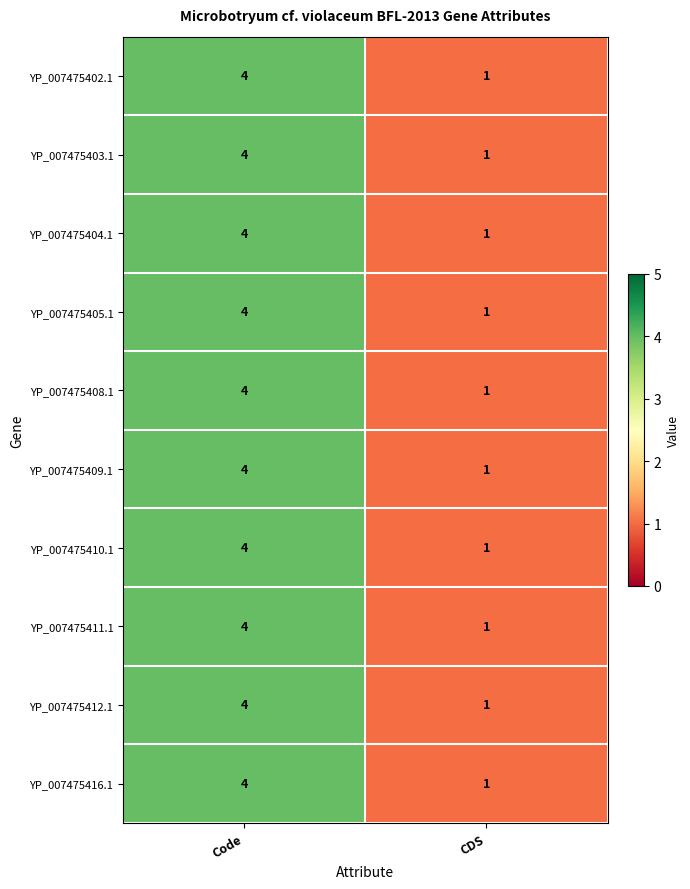

Reading right to left, what are all the values shown in this chart?

YP_007475402.1: CDS=1	Code=4
YP_007475403.1: CDS=1	Code=4
YP_007475404.1: CDS=1	Code=4
YP_007475405.1: CDS=1	Code=4
YP_007475408.1: CDS=1	Code=4
YP_007475409.1: CDS=1	Code=4
YP_007475410.1: CDS=1	Code=4
YP_007475411.1: CDS=1	Code=4
YP_007475412.1: CDS=1	Code=4
YP_007475416.1: CDS=1	Code=4